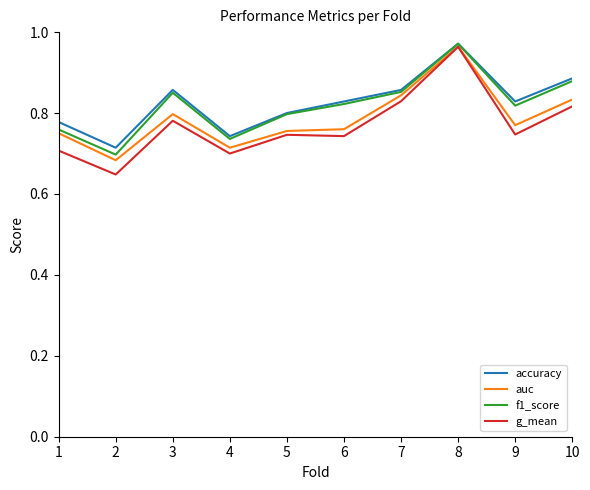

Which category has the highest value in the f1_score series?

8